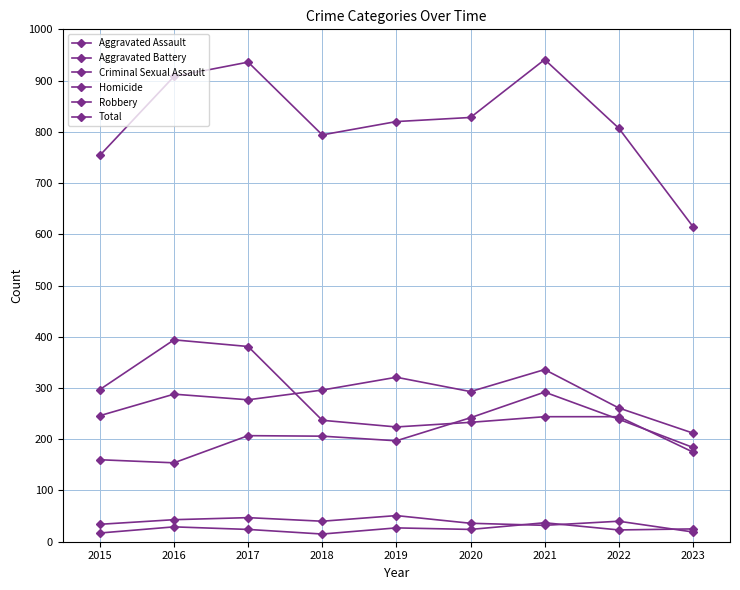

In Homicide, how many points are higher than both neighbors (excluding endpoints)?

3